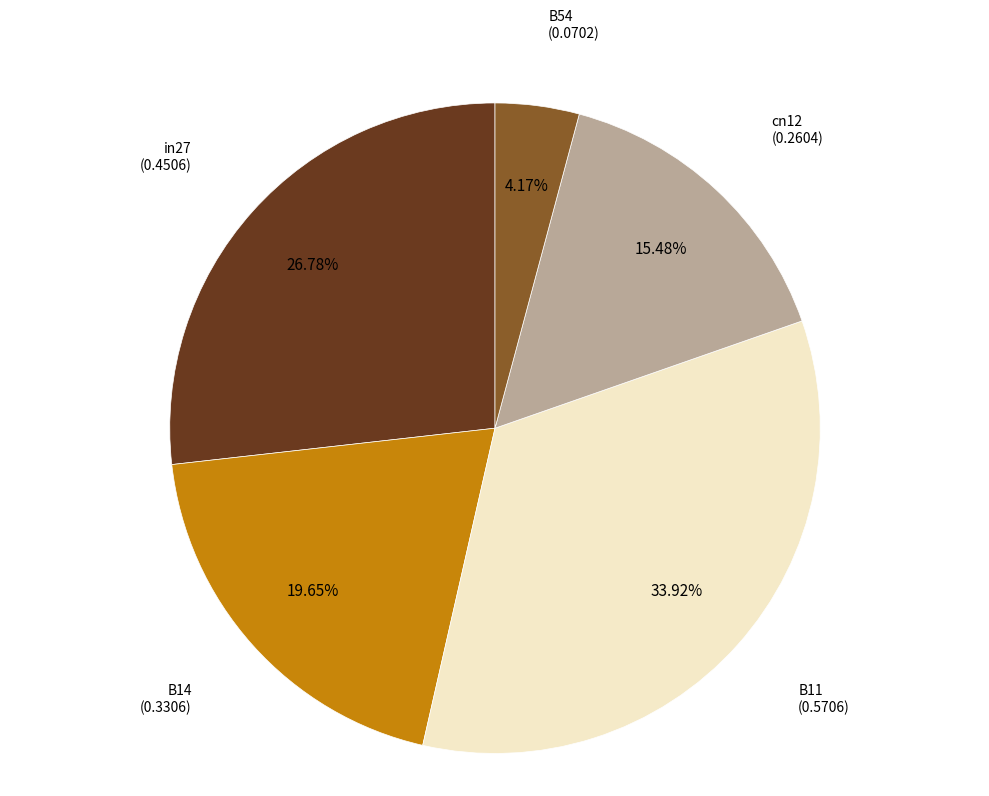

Does any single category account for the majority?

No